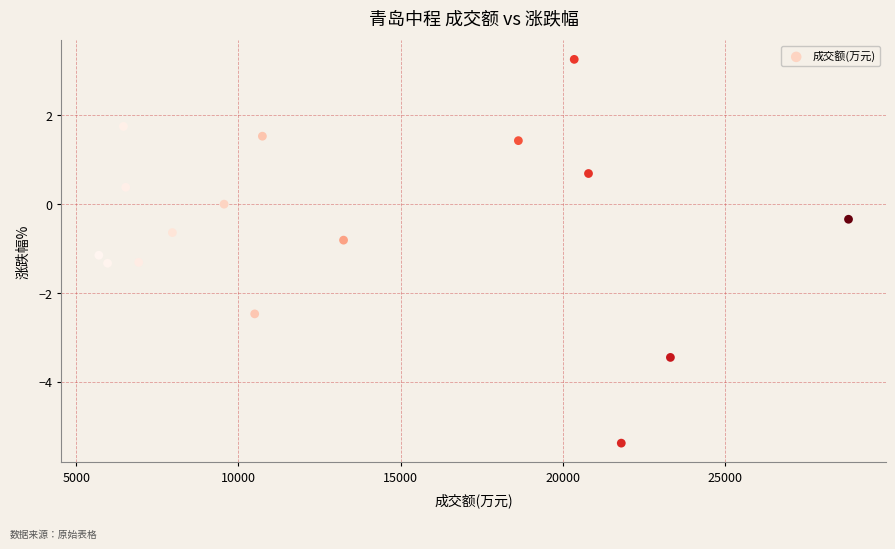

What is the range of X values (max minus min)?

23117.0